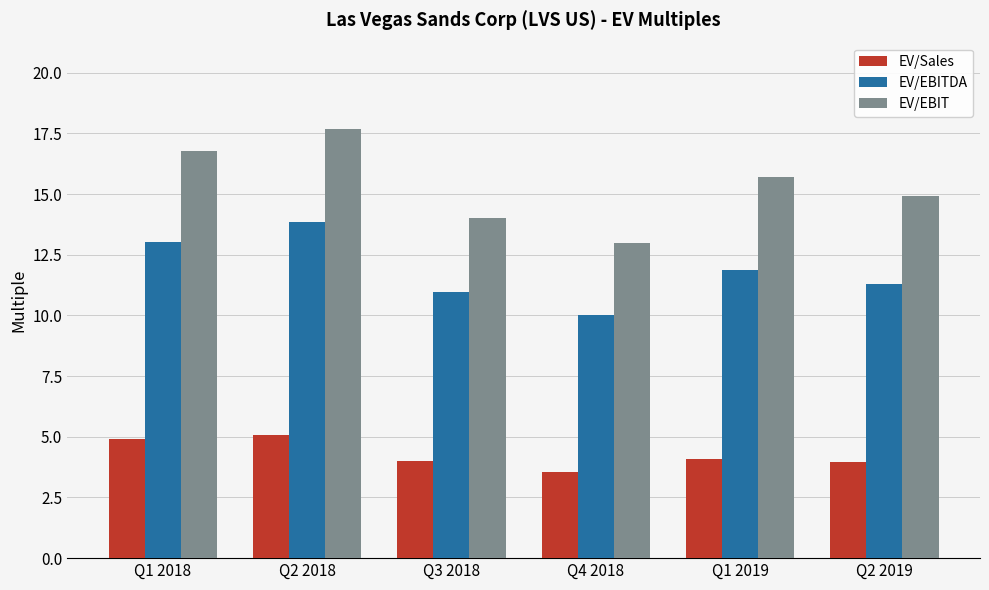

How many series are shown in this chart?

3